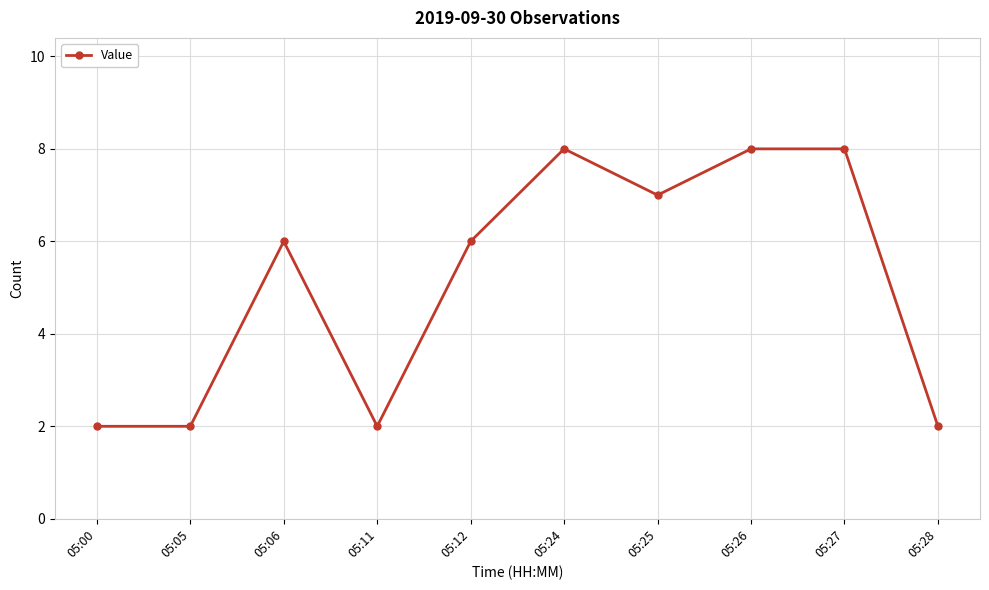

What is the difference between the second highest and second lowest values?

6